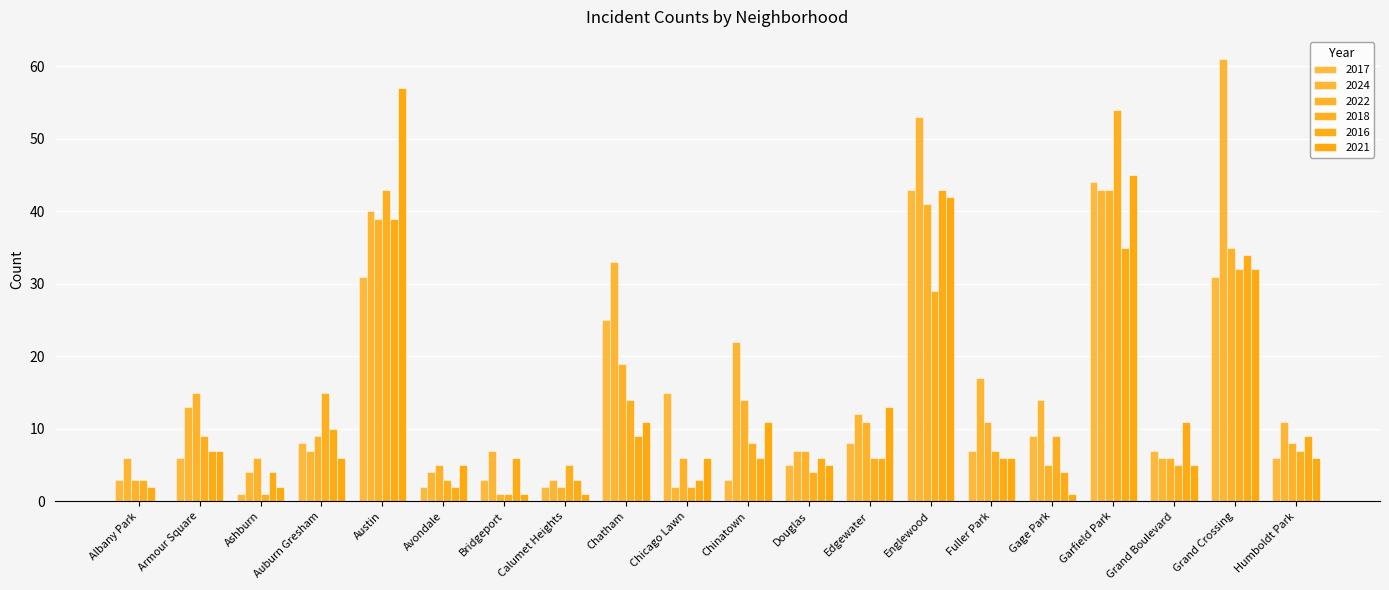

Count the number of data series in this chart.

6